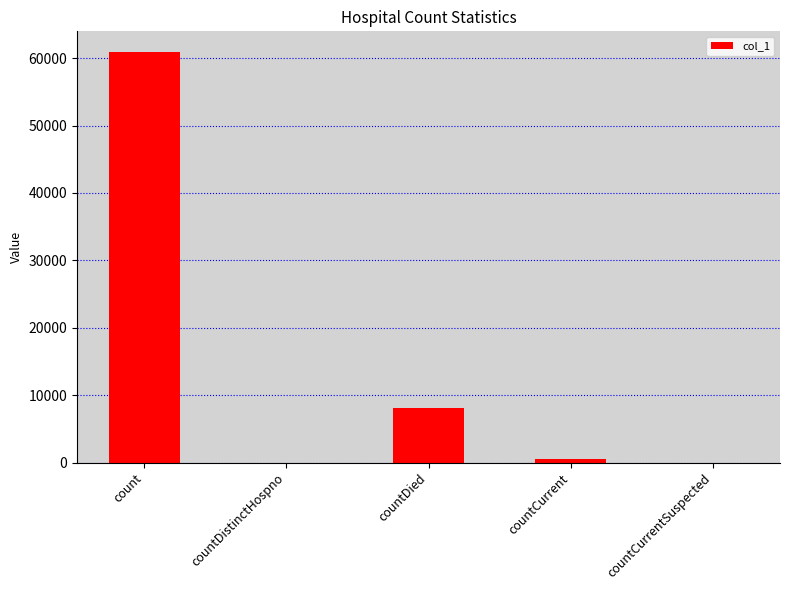

Count the number of data series in this chart.

1